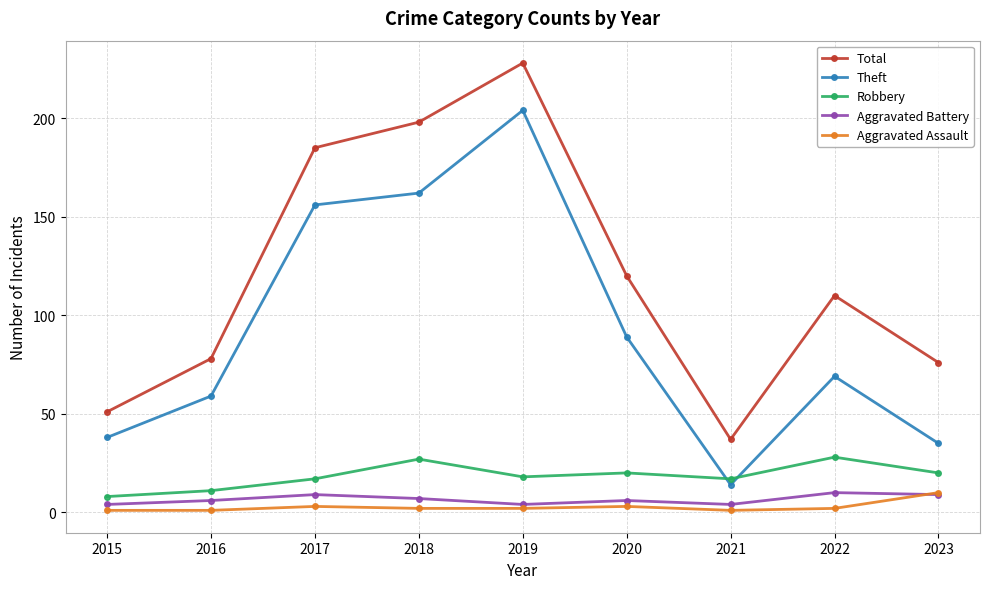

What is the maximum value for Robbery?

28